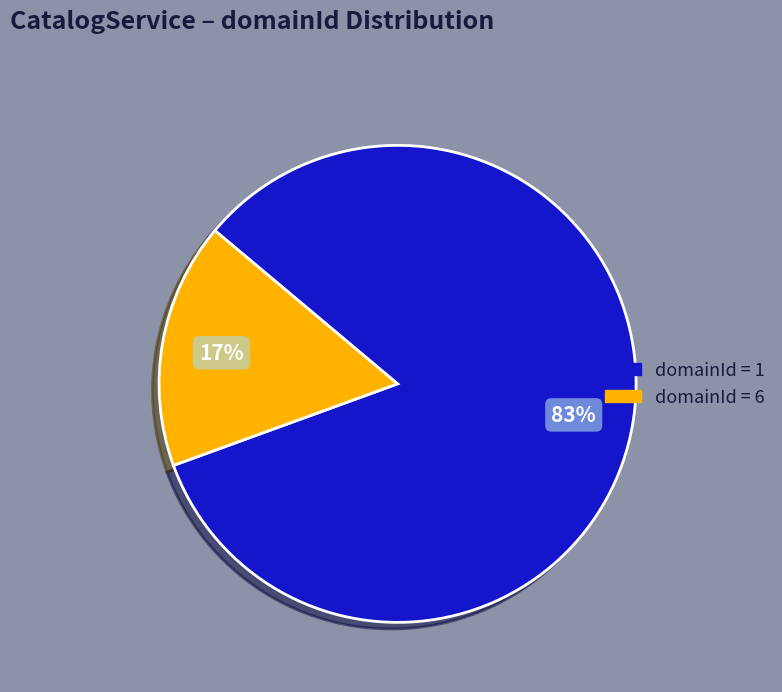

How many slices are in this pie chart?

2